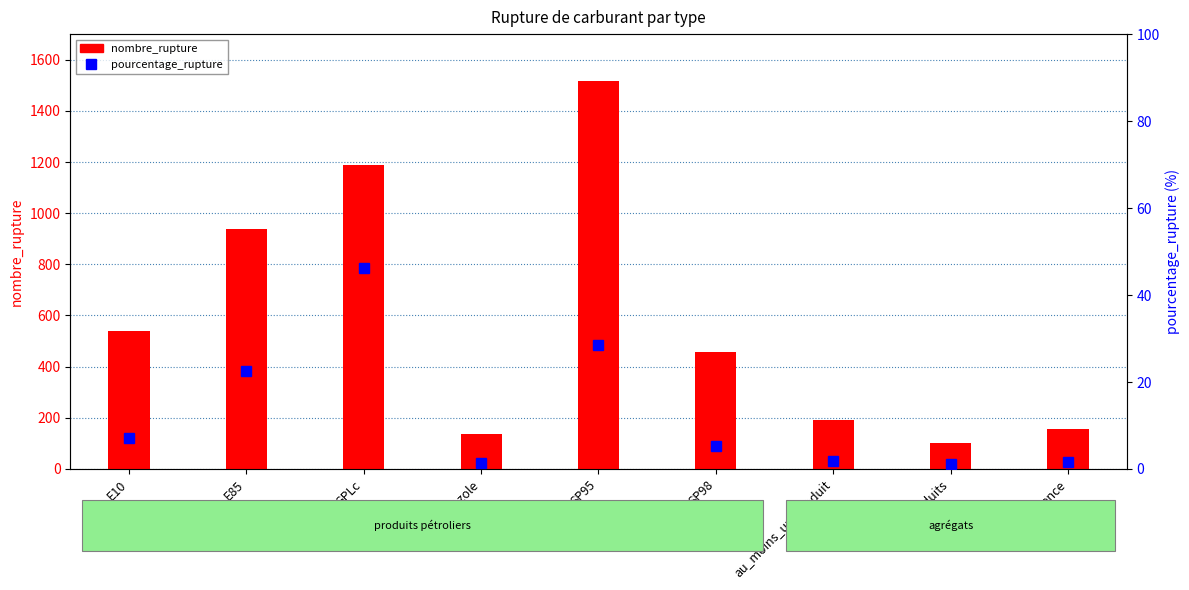

Reading left to right, extract all data points from this chart.

nombre_rupture: 540.0	940.0	1187.0	137.0	1516.0	458.0	190.0	102.0	155.0
pourcentage_rupture: 7.0	22.6	46.1	1.4	28.5	5.4	1.9	1.0	1.6